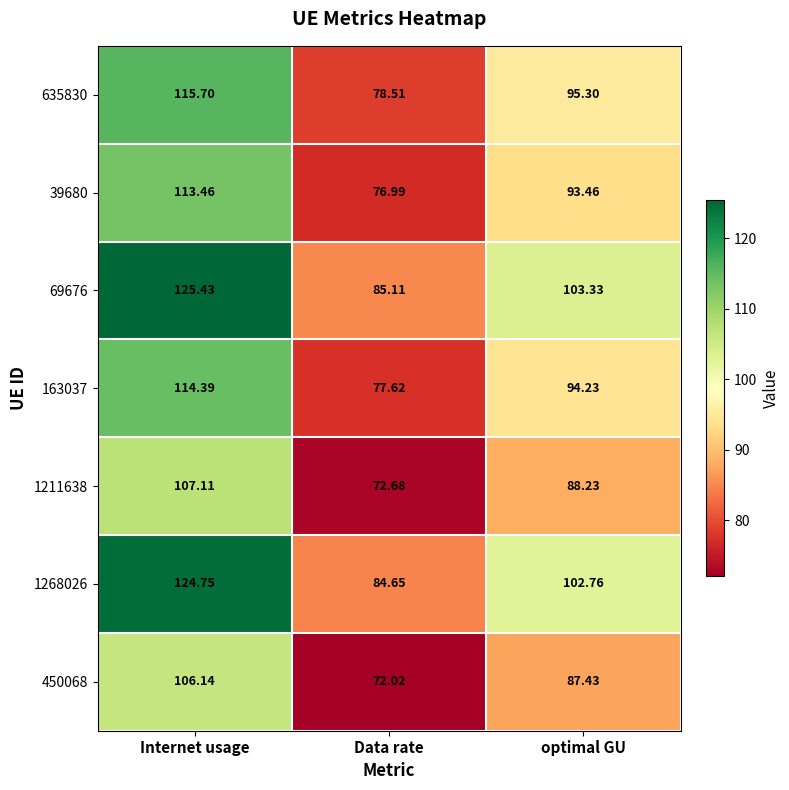

Between Internet usage and optimal GU, which series saw the biggest shift?

69676